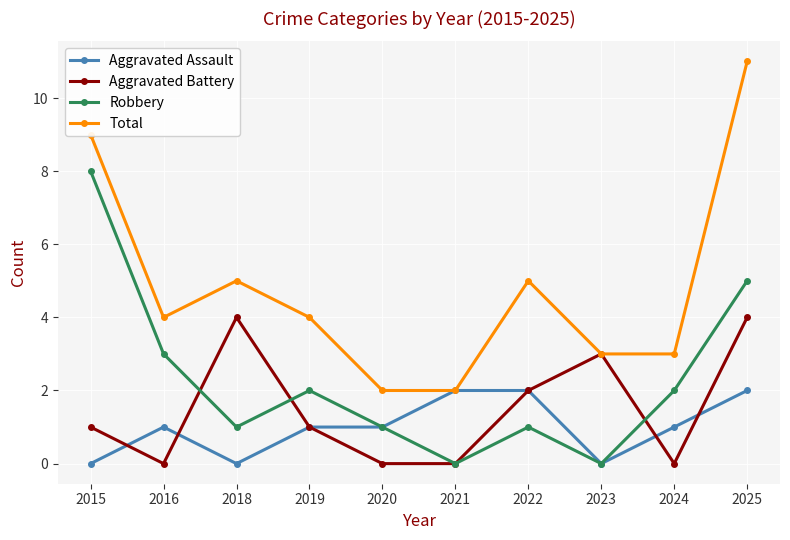

Is the value of Robbery at 2024 greater than the value of Total at 2024?

No